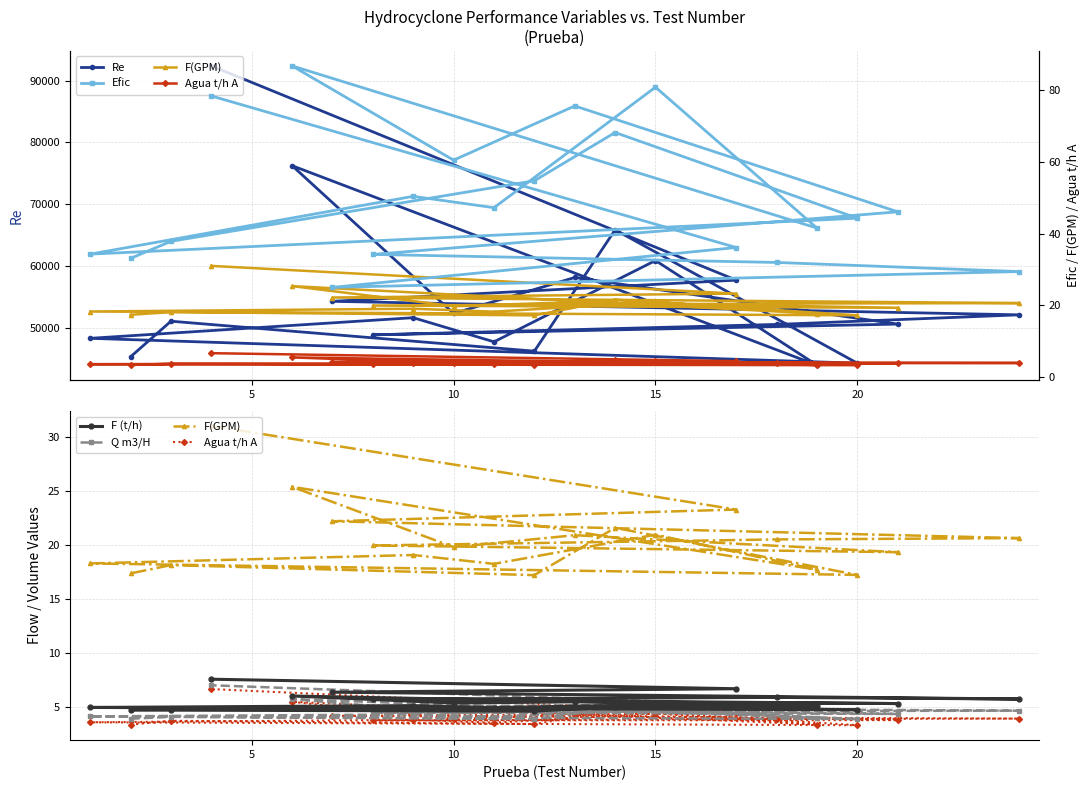

Is this an area chart (filled region under the line)?

No